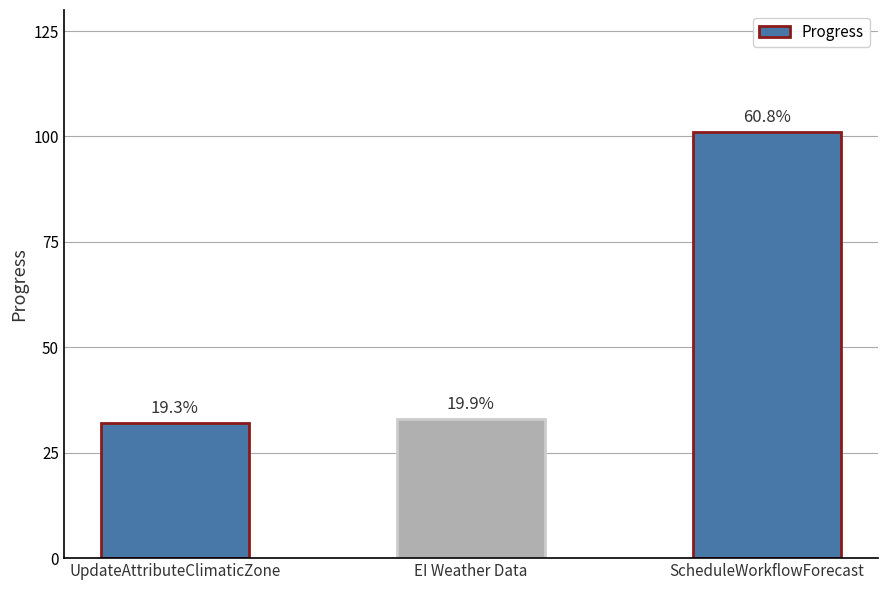

Is it true that the value at EI Weather Data is 33?

True